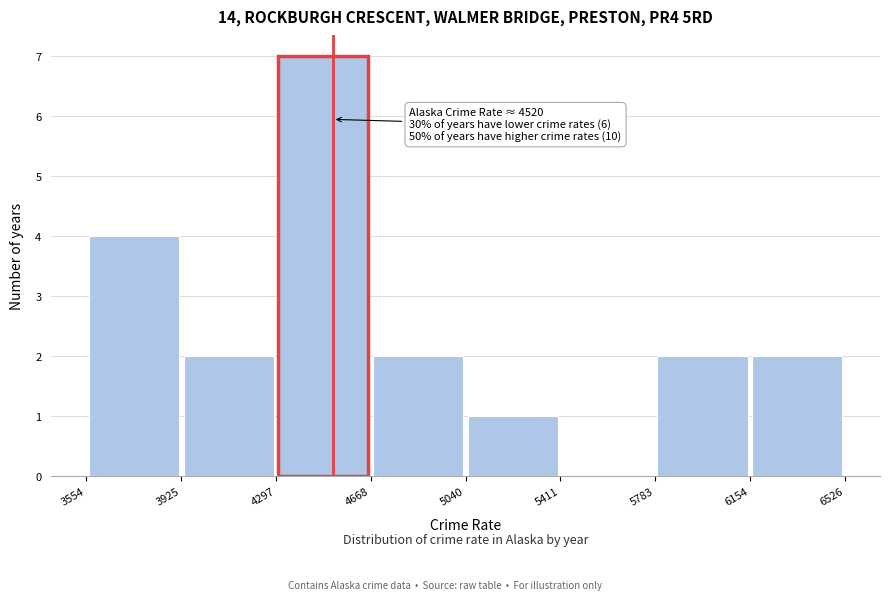

Which range on the x-axis has the tallest bar?

4297 to 4668